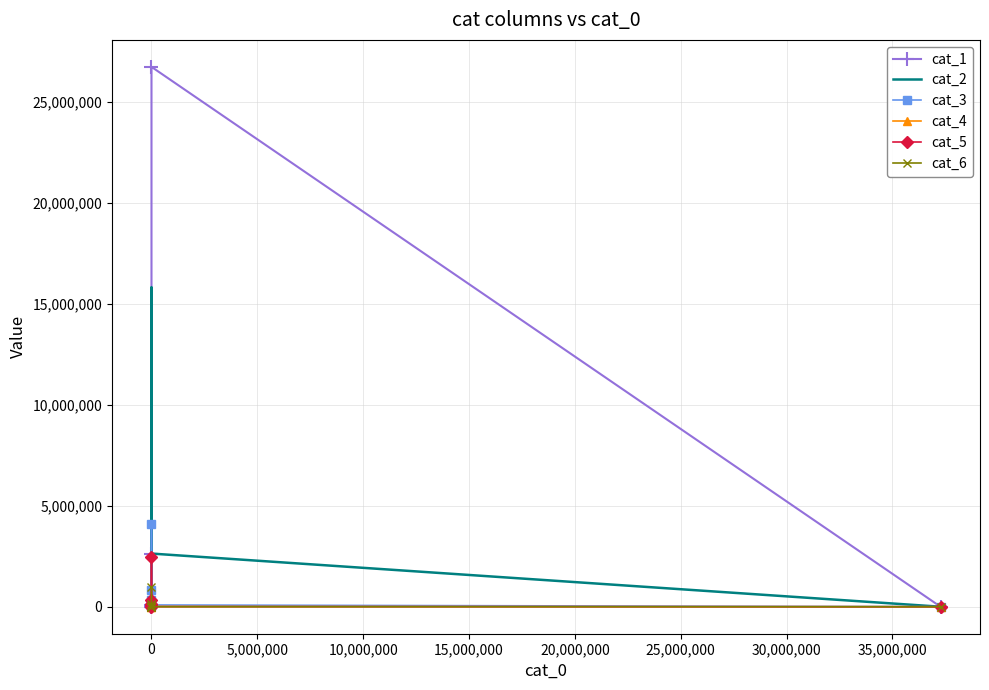

How many interior local valleys does the cat_3 series have?

1